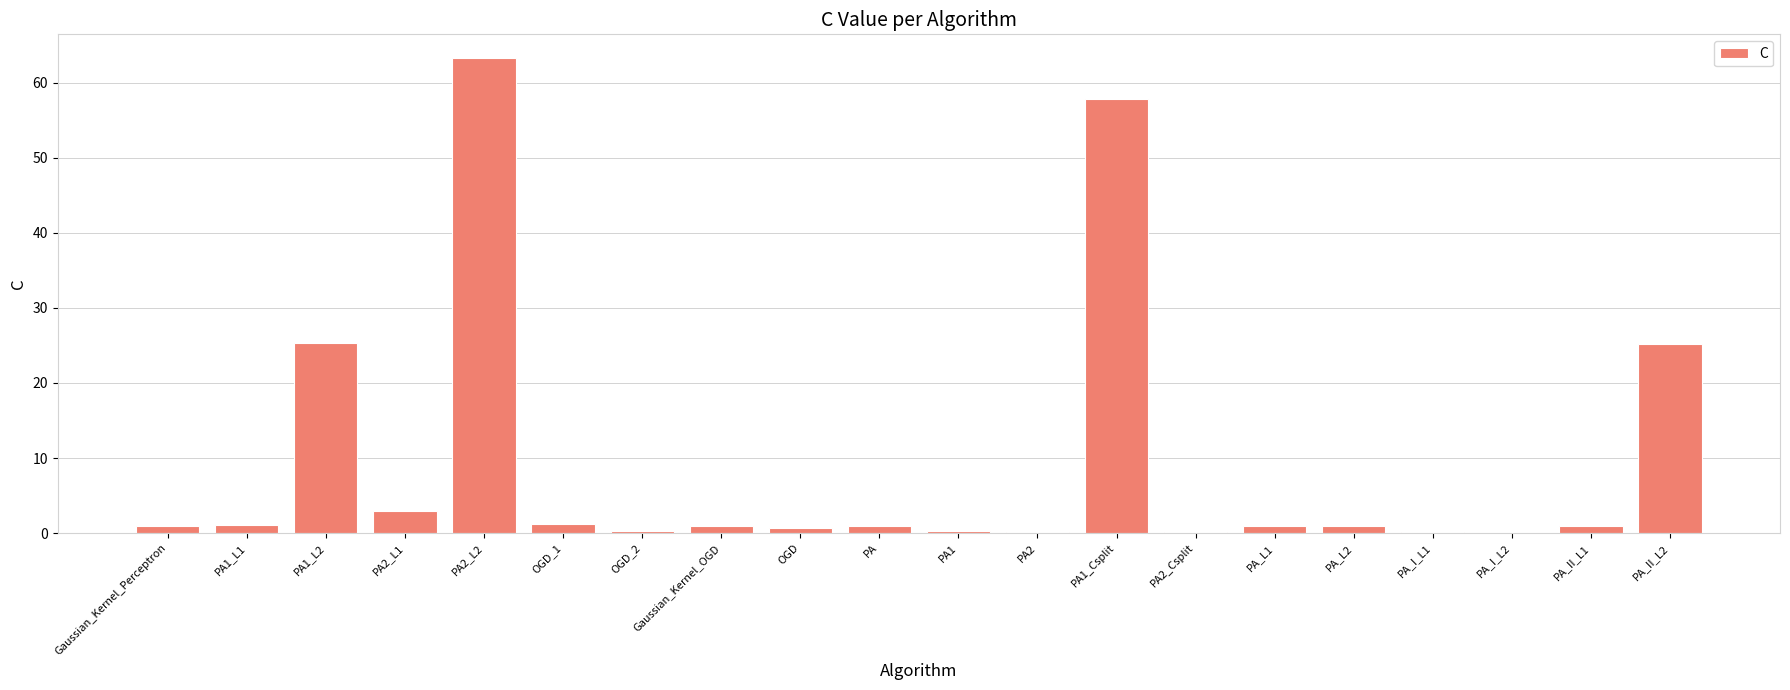

What is the sum of all values?

184.5